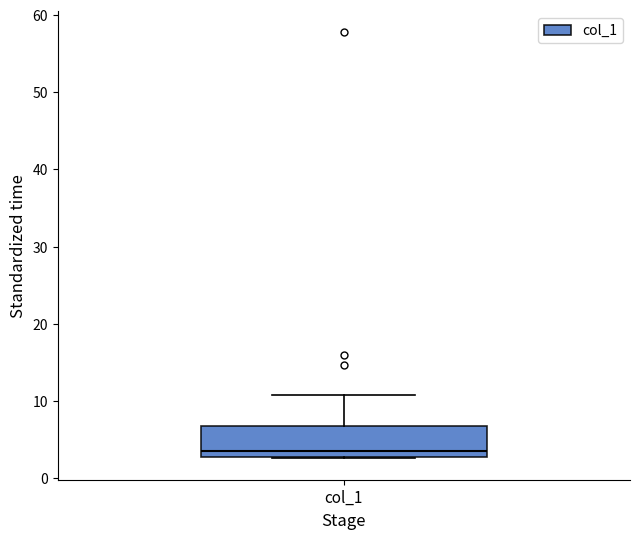

Read this box plot against the y-axis: the position of the median line, the range covered by the box, and the ends of both whiskers. The values are not printed on the chart, so give them approximately, as read against the axis.

median 4, box 3 to 7, whiskers 3 to 11